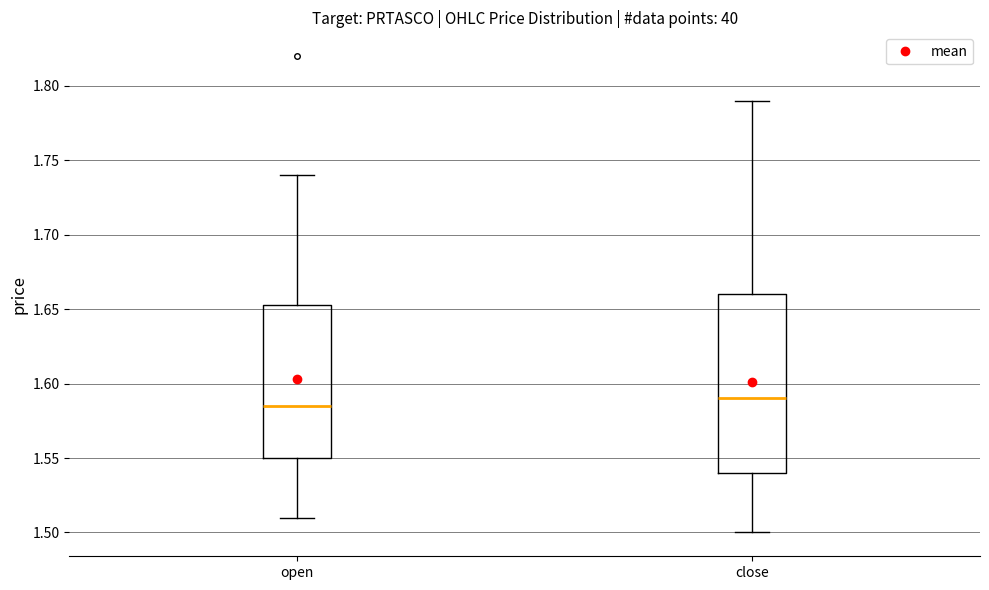

Which box has the lowest median line?

open